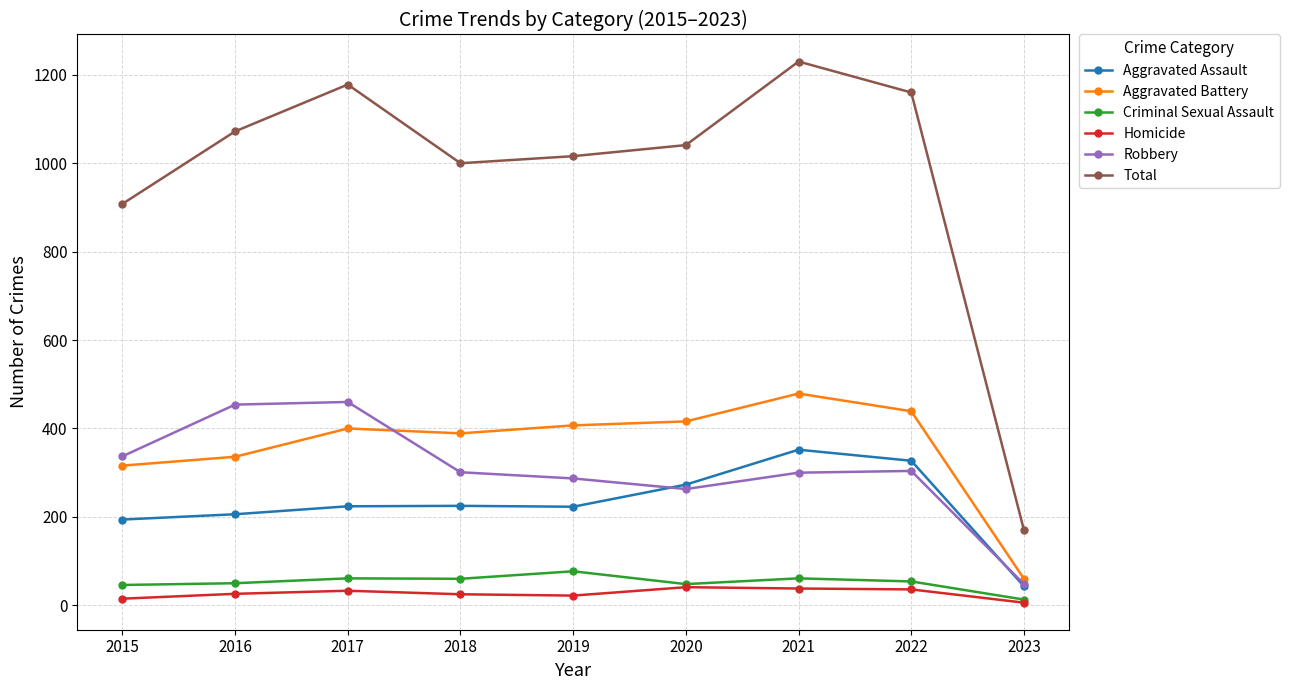

At how many categories does at least one series exceed 501?

8